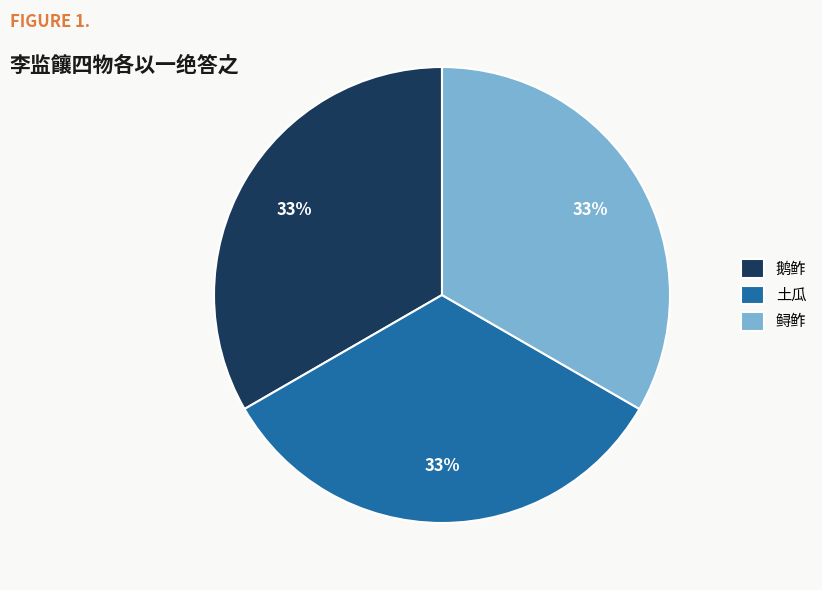

To the nearest percent, what is the combined percentage of 土瓜 and 鲟鲊?

67%